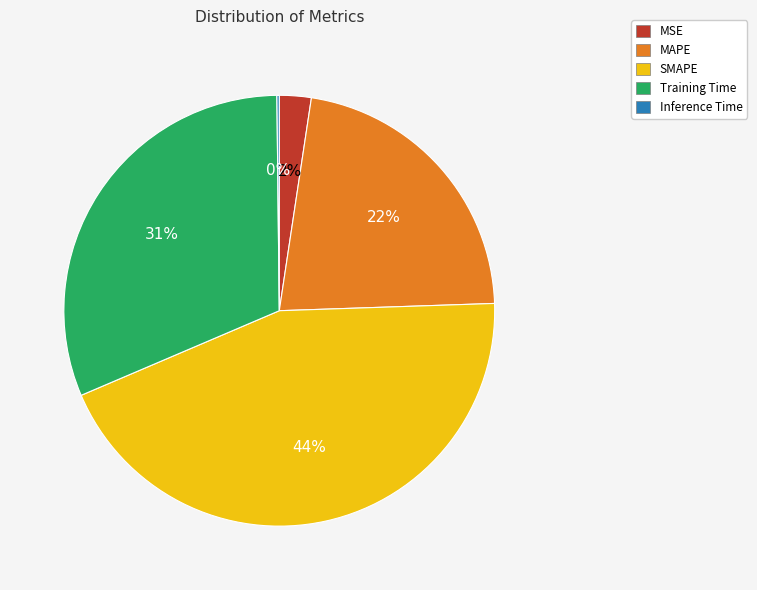

Combined, do MAPE and MSE account for over 50%?

No